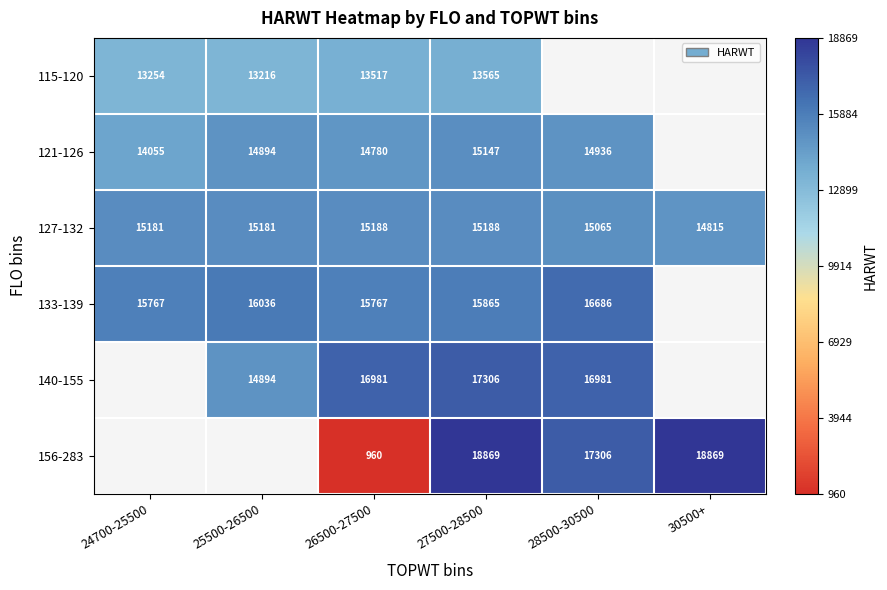

True or false: 115-120 has a value of 13517 at 26500-27500.

True